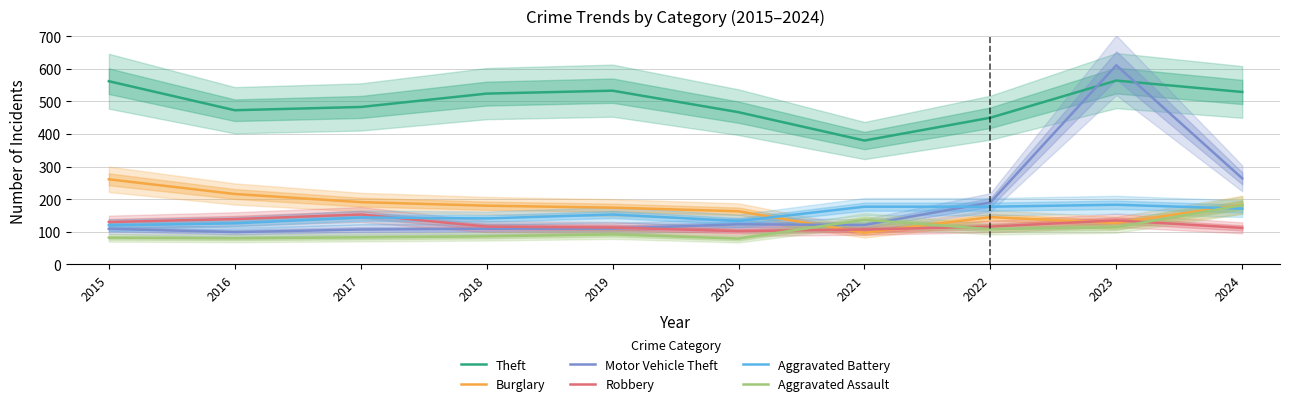

What is the difference between the maximum and second lowest values in the Robbery series?

46